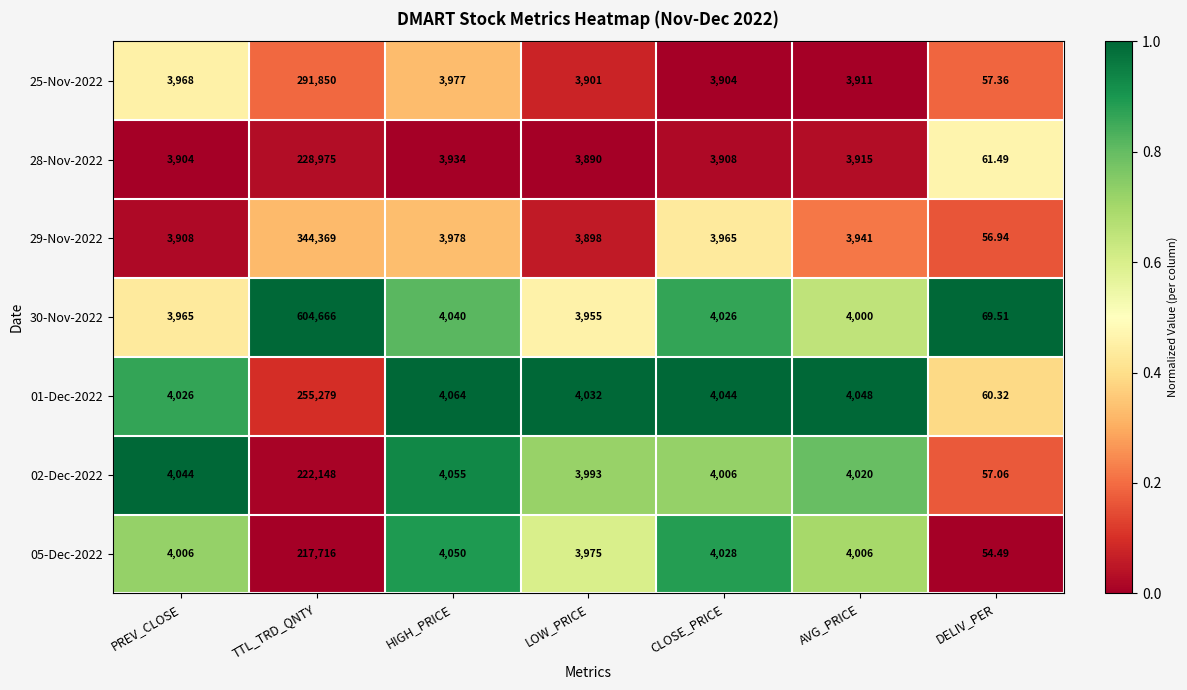

At which category is the sum across all series the highest?

TTL_TRD_QNTY